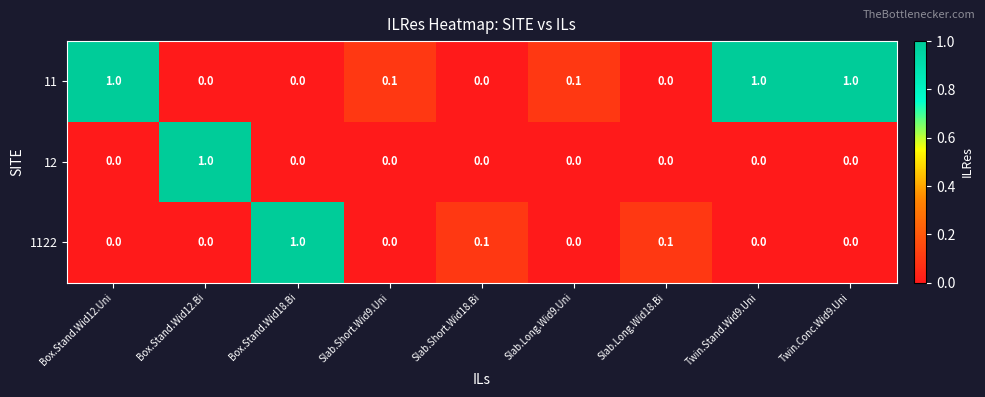

Between Slab.Long.Wid18.Bi and Twin.Stand.Wid9.Uni, which series saw the biggest shift?

11